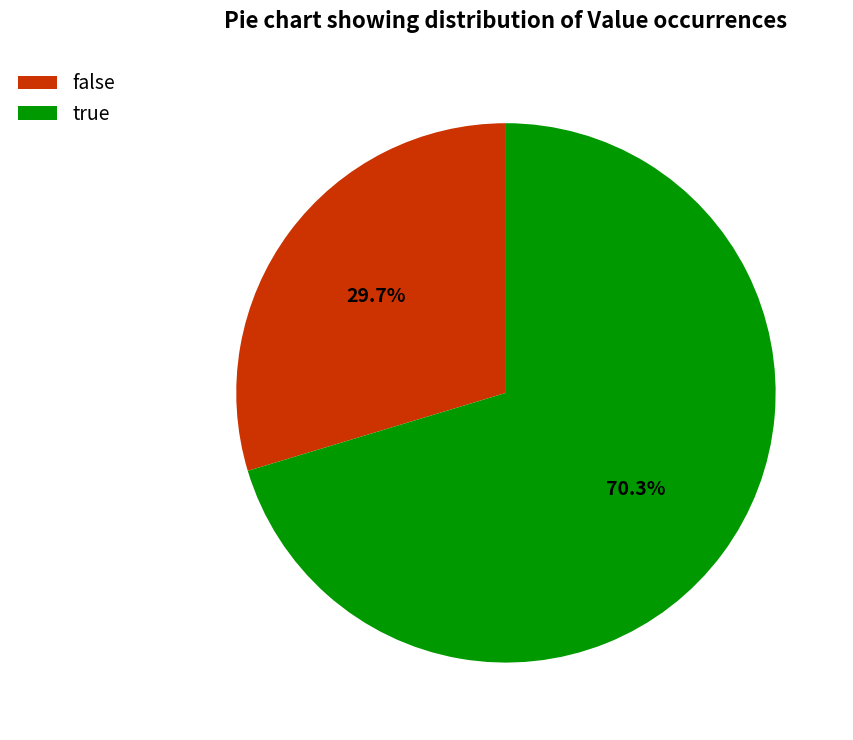

Which slice is the smallest?

false